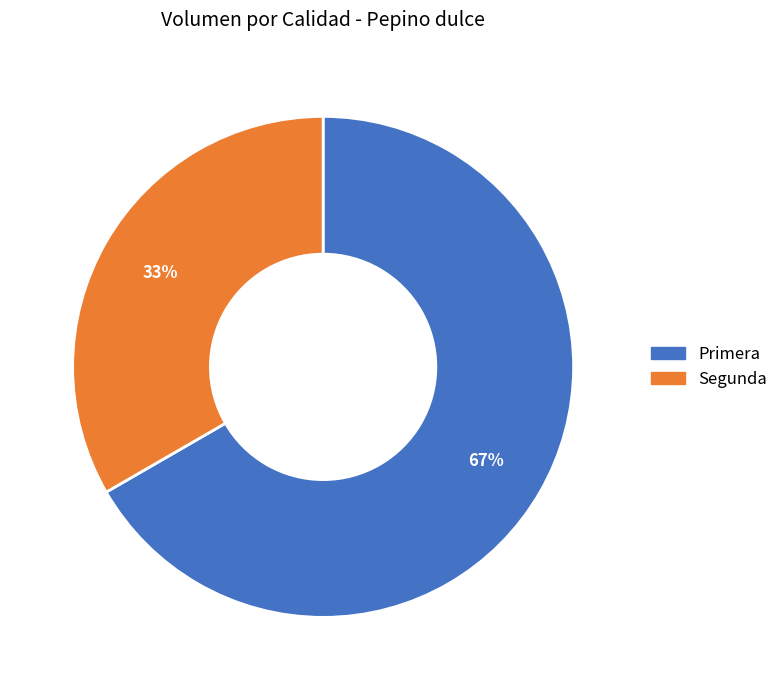

True or false: Primera accounts for 67% of the total.

True